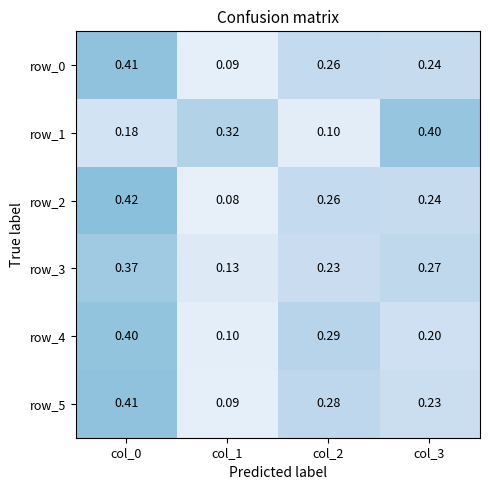

How many data points does each series have?

4